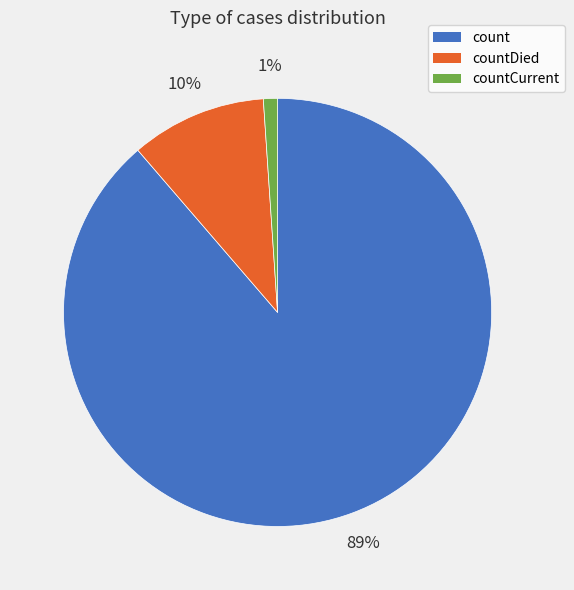

To the nearest percent, what is the average slice percentage?

33%